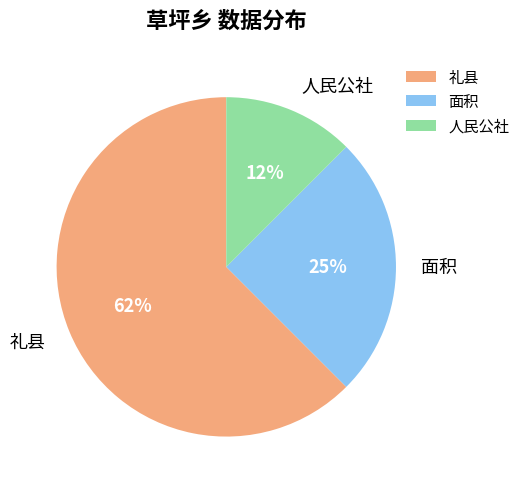

Is 人民公社 the majority of the pie?

No